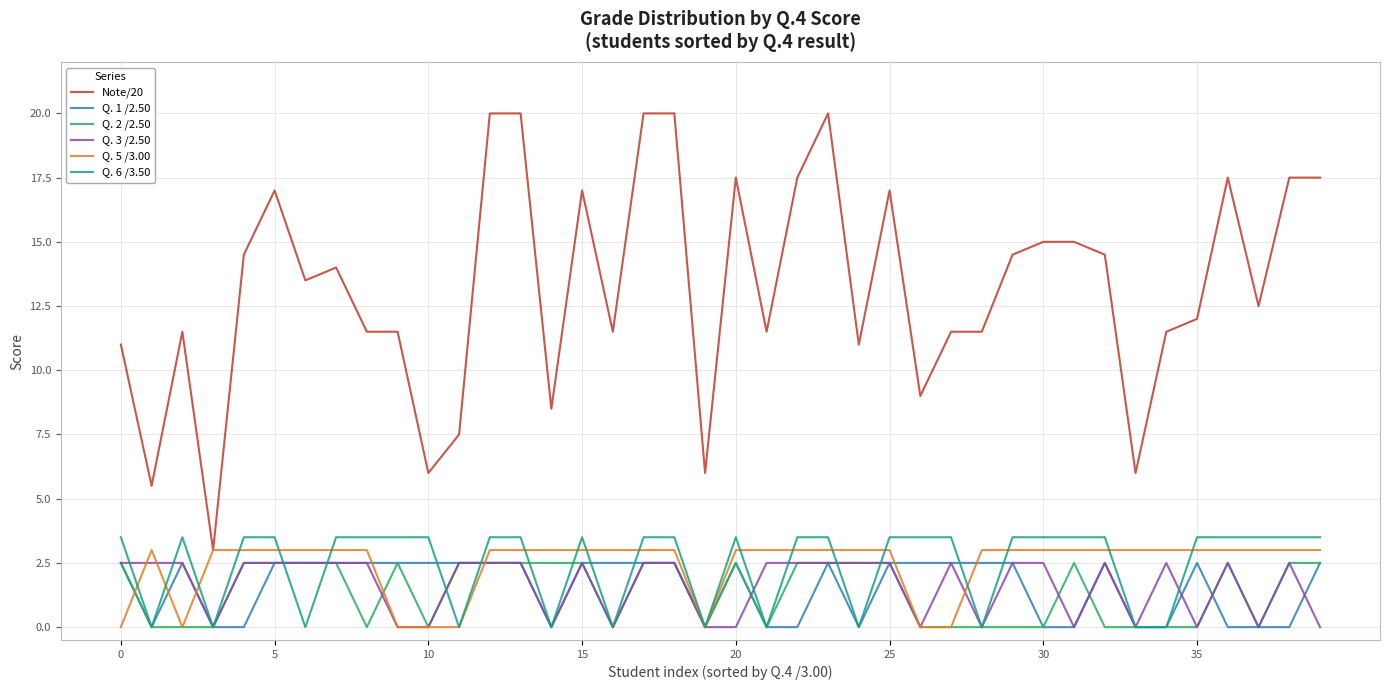

Which series has the largest range (max minus min)?

Note/20